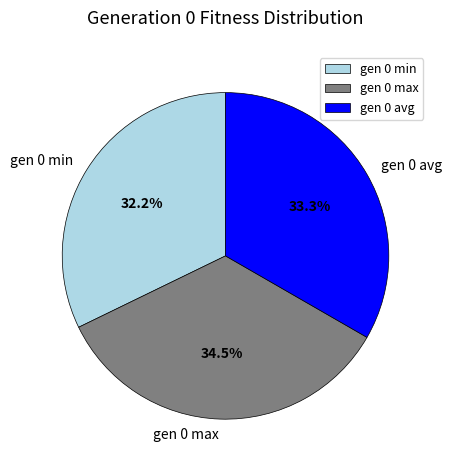

How many segments does this pie chart have?

3